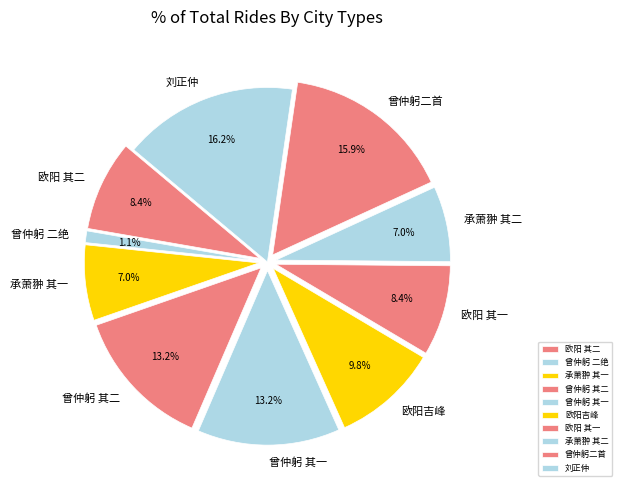

How many slices are in this pie chart?

10